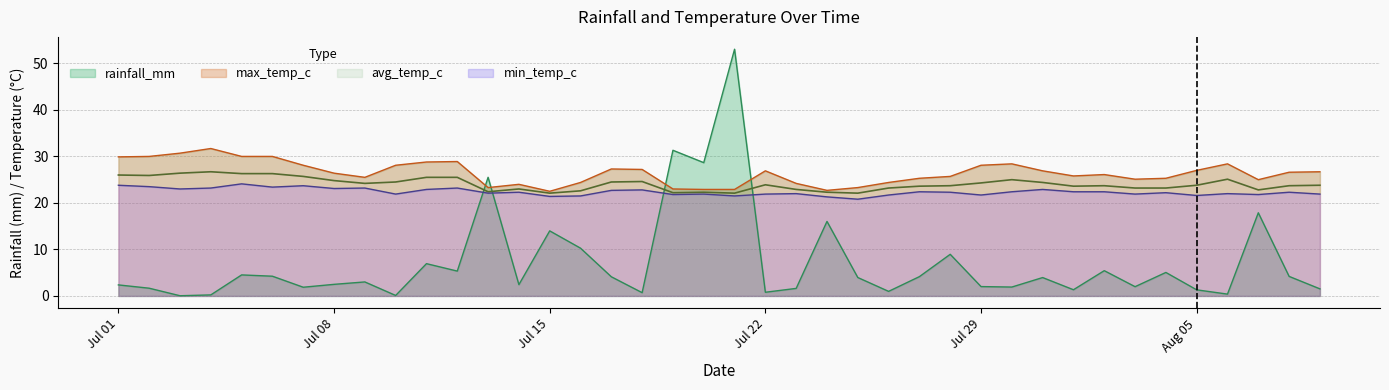

What is the difference between the avg_temp_c values at 2024-08-01 and 2024-07-07?

2.1